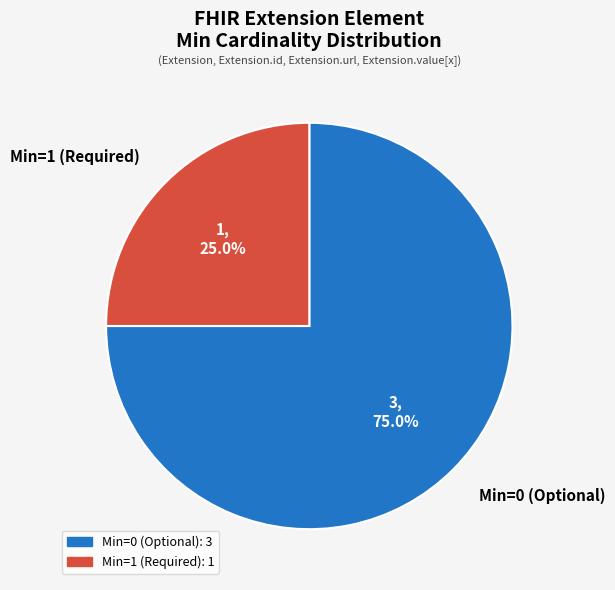

Is the sum of Min=0 (Optional) and Min=1 (Required) greater than half?

Yes